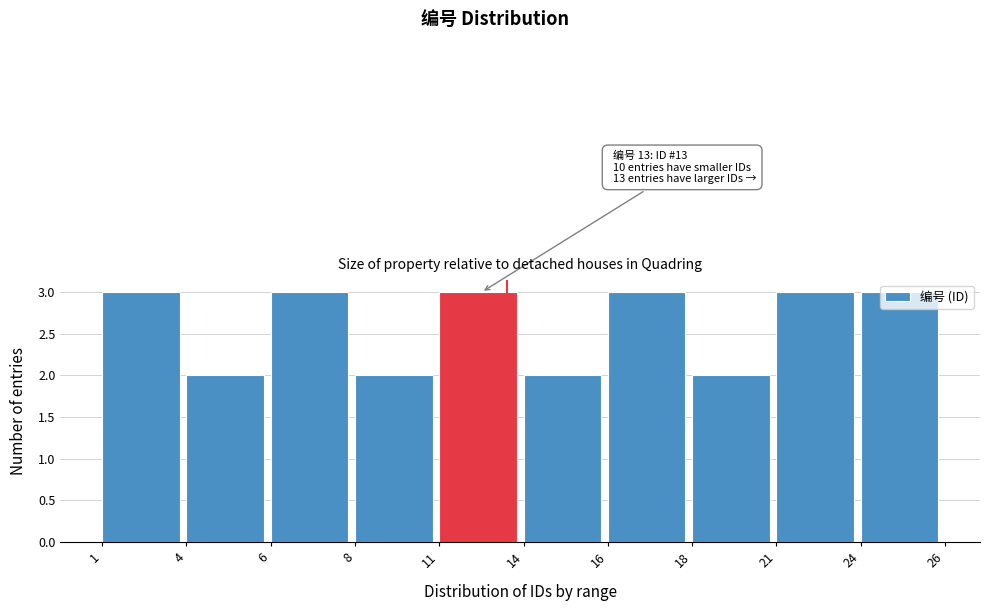

Is it true that the value at 6 is 4?

False